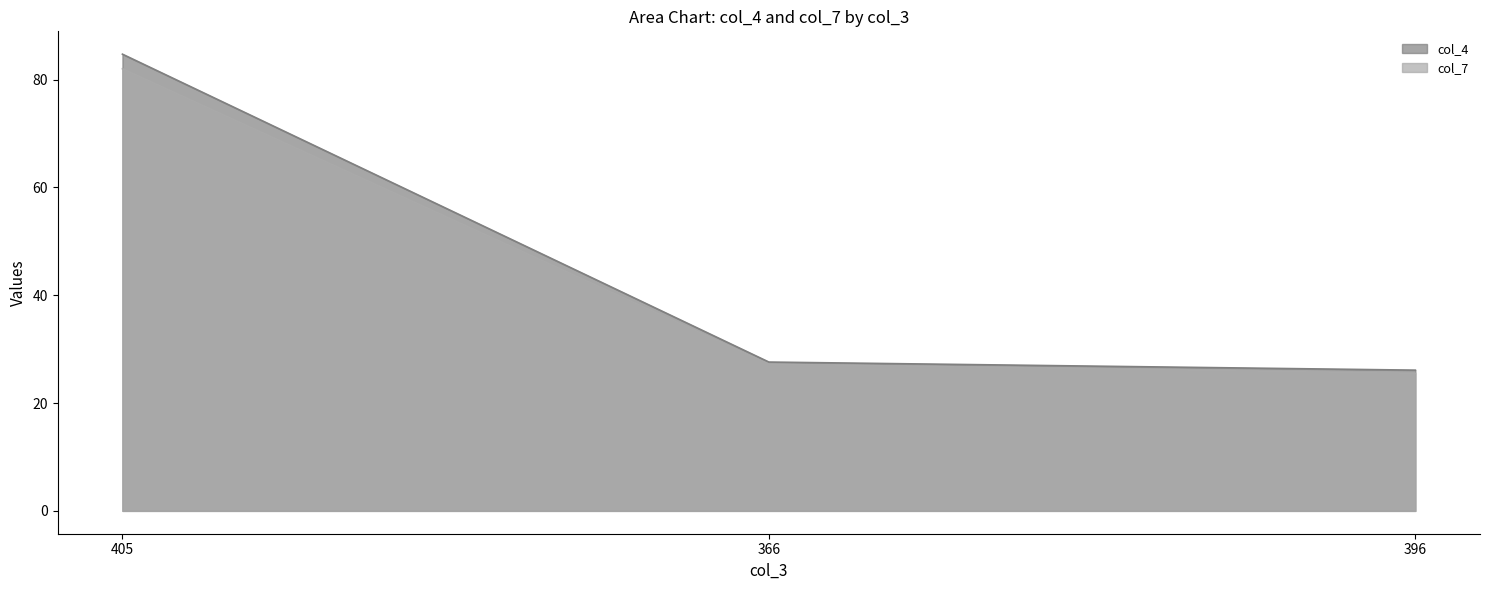

Between 405 and 366, which series saw the biggest shift?

col_4